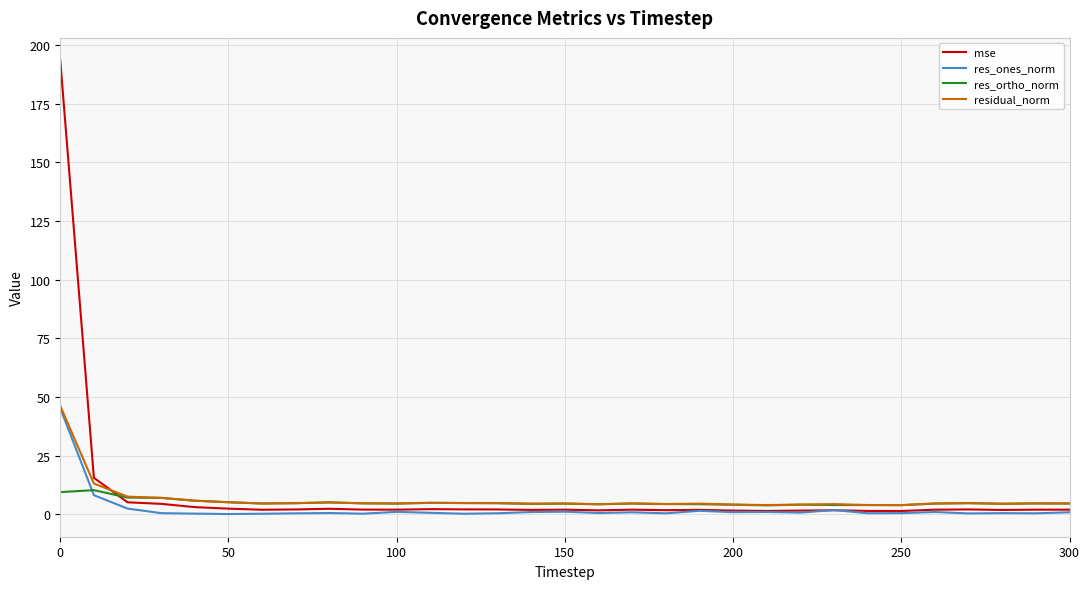

True or false: res_ortho_norm and res_ones_norm cross at least once.

True